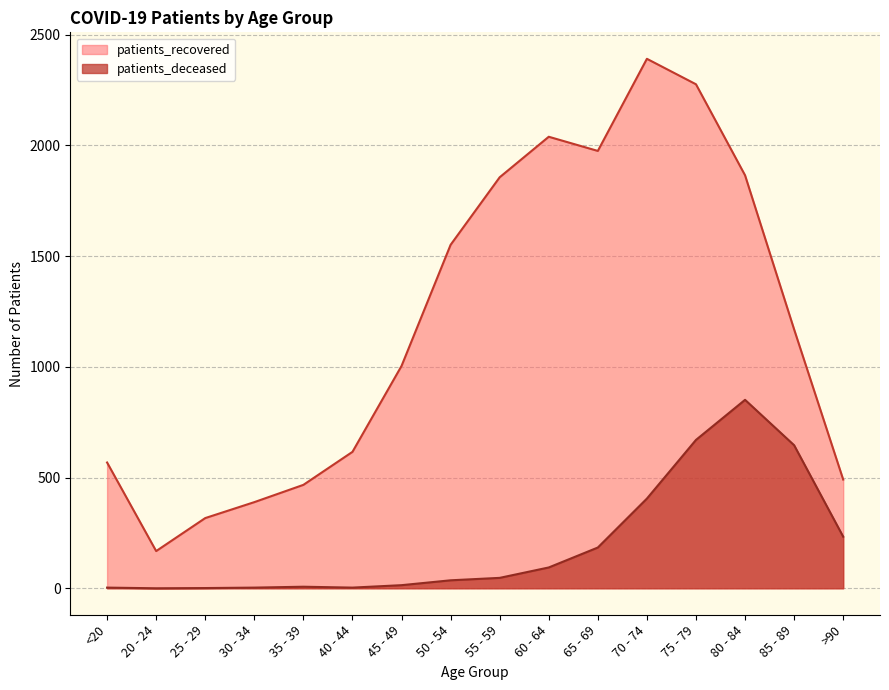

What are all the series names shown in the legend?

patients_recovered, patients_deceased